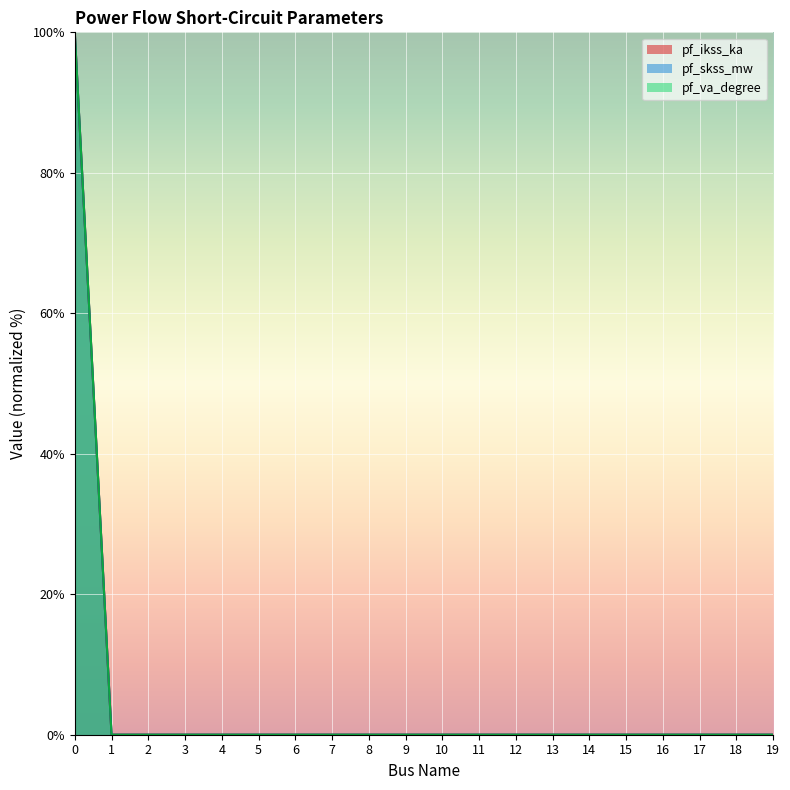

Is it true that pf_ikss_ka equals -54 at 17?

False